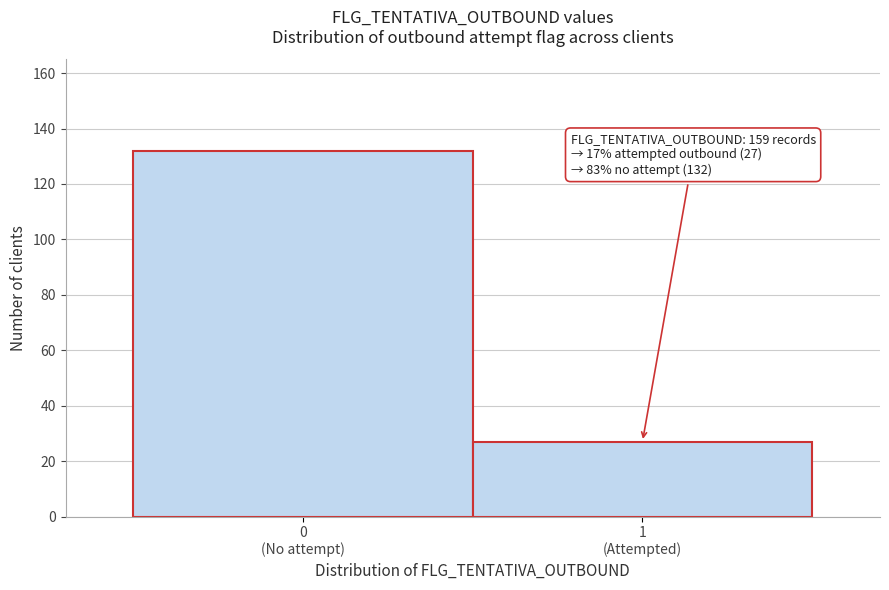

Reading right to left, transcribe all the data shown in this chart.

27	132